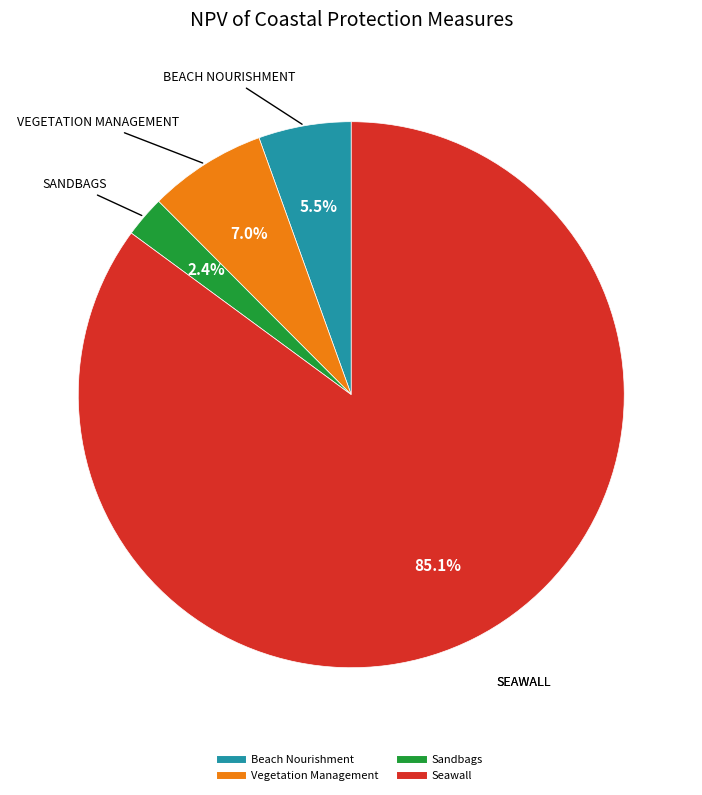

Do Sandbags and Vegetation Management together represent more than half of the pie?

No